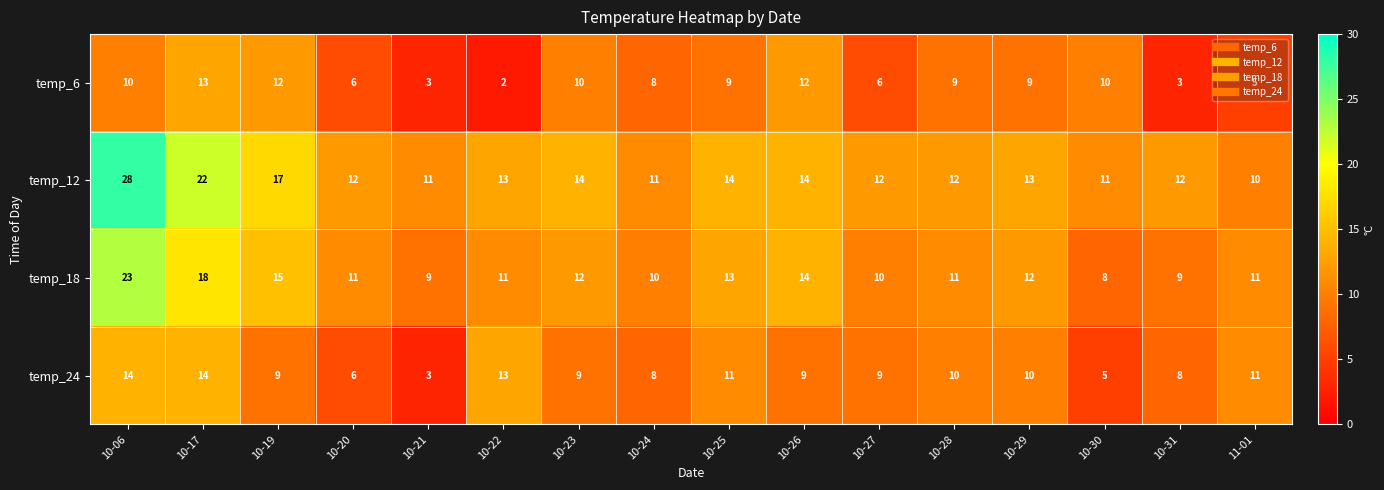

Where is temp_12 nearest to the value 19?

10-19